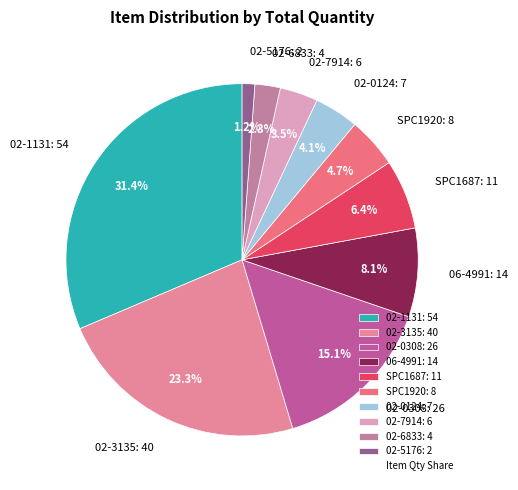

What is the smallest slice in the pie chart?

02-5176